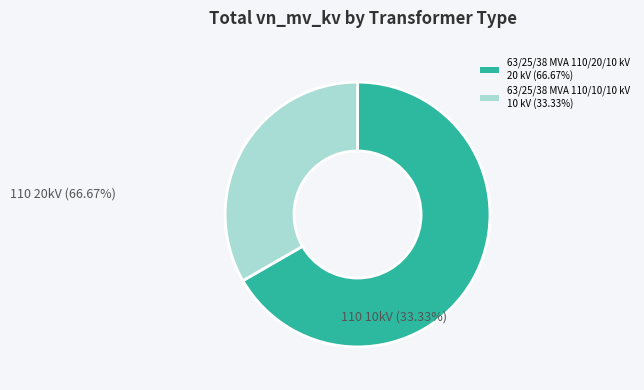

Combined, do 63/25/38 MVA 110/20/10 kV and 63/25/38 MVA 110/10/10 kV account for over 50%?

Yes